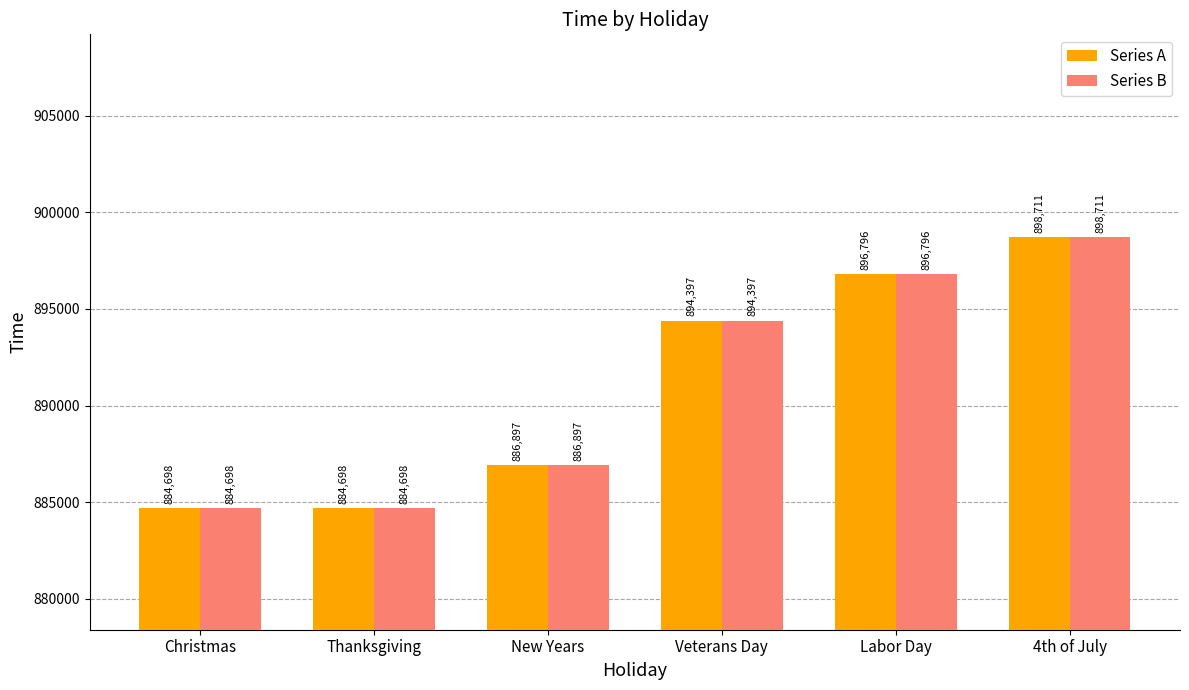

What is the label of the 4th bar from the left?

Veterans Day